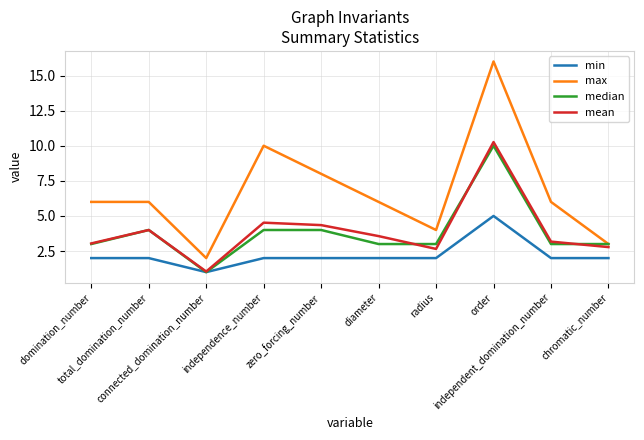

What are all the series names shown in the legend?

min, max, median, mean